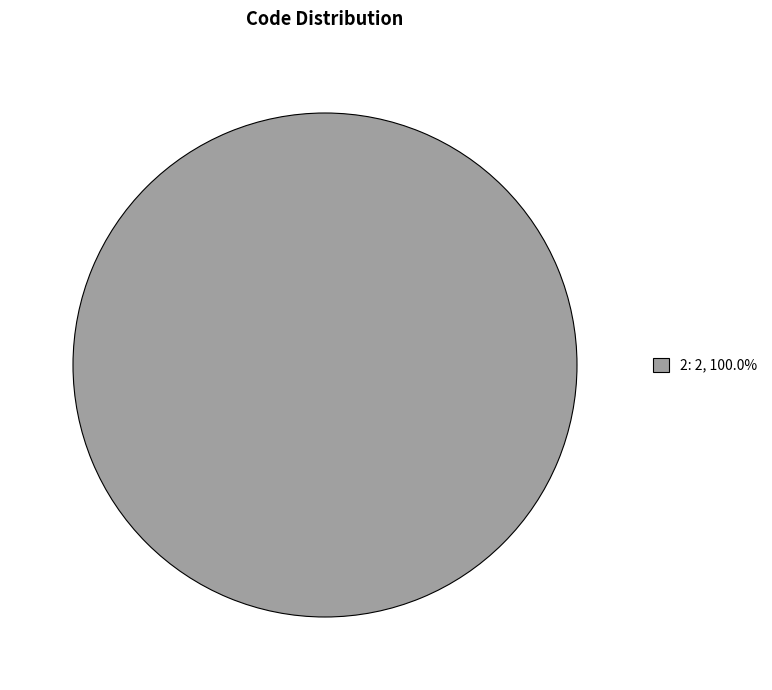

Does any single category account for the majority?

Yes